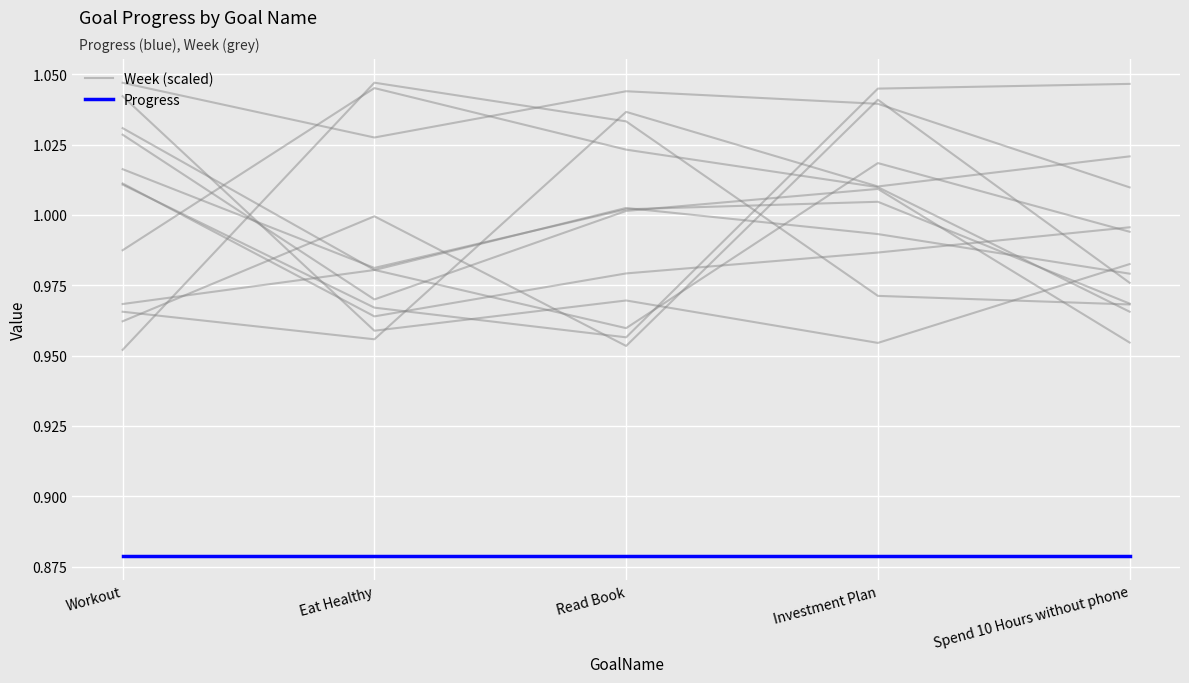

How many interior local peaks does the Week (scaled) series have?

1